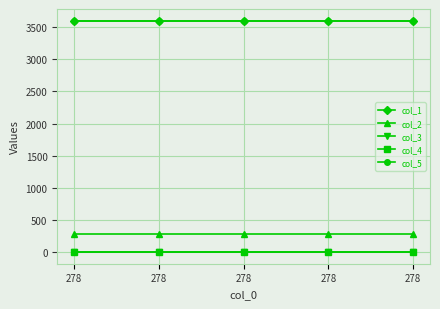

How many distinct data groups are displayed?

5